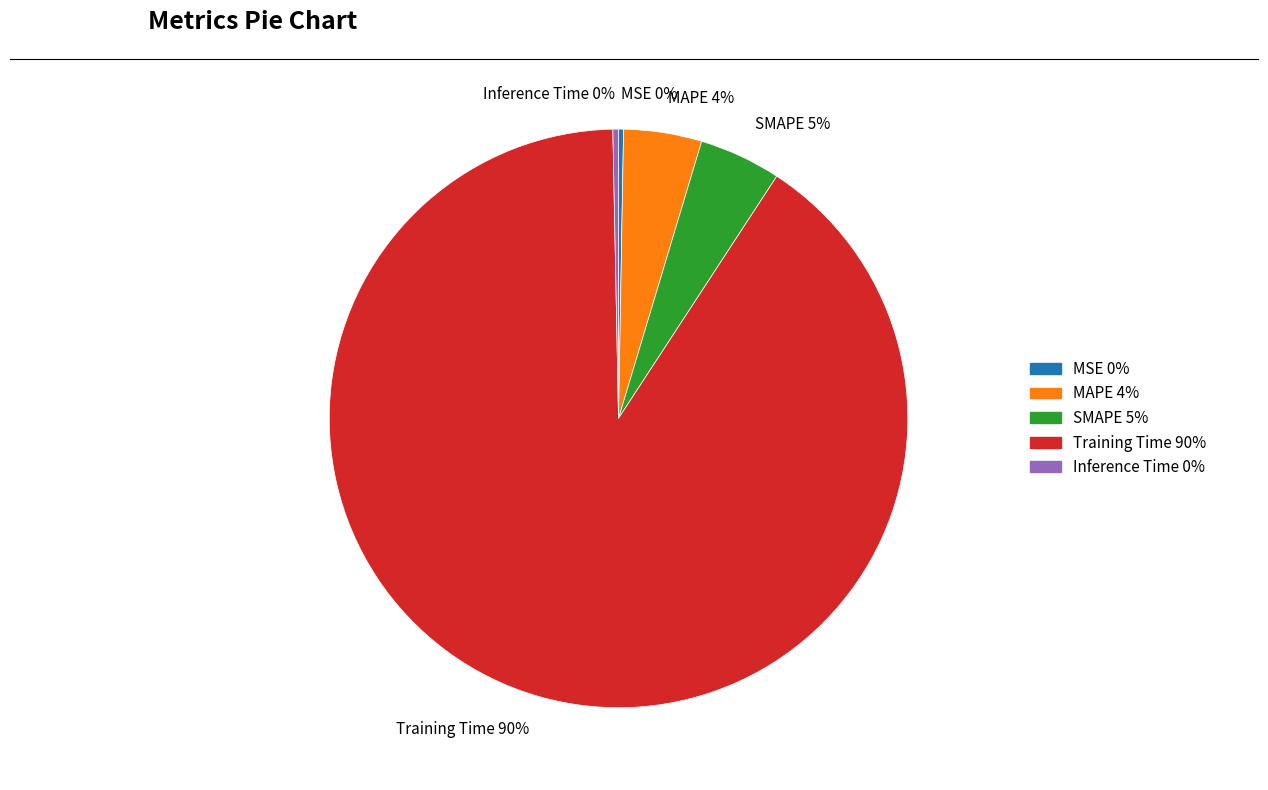

The MSE slice represents 14% of the pie. True or false?

False